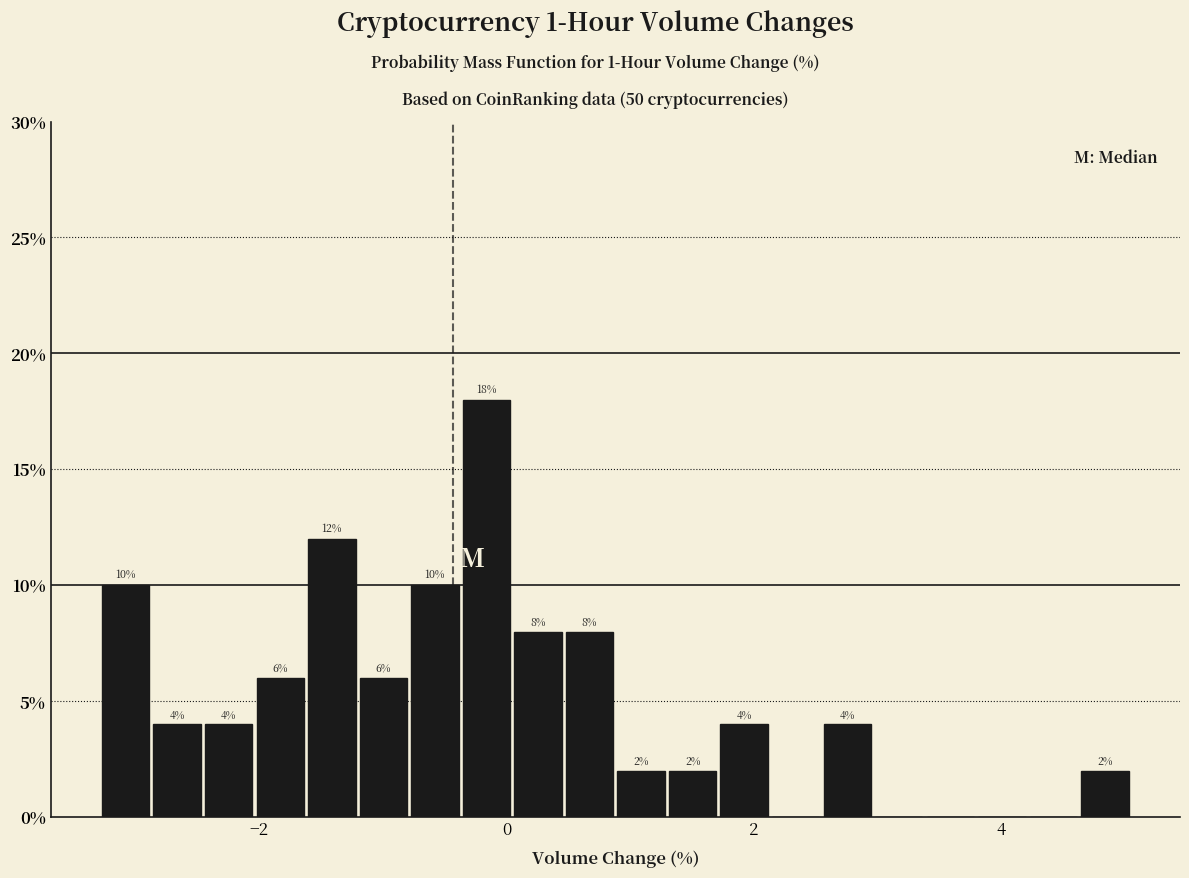

Around what value on the x-axis is the tallest bar? Give the approximate position of its centre, as read against the axis.

-0.2